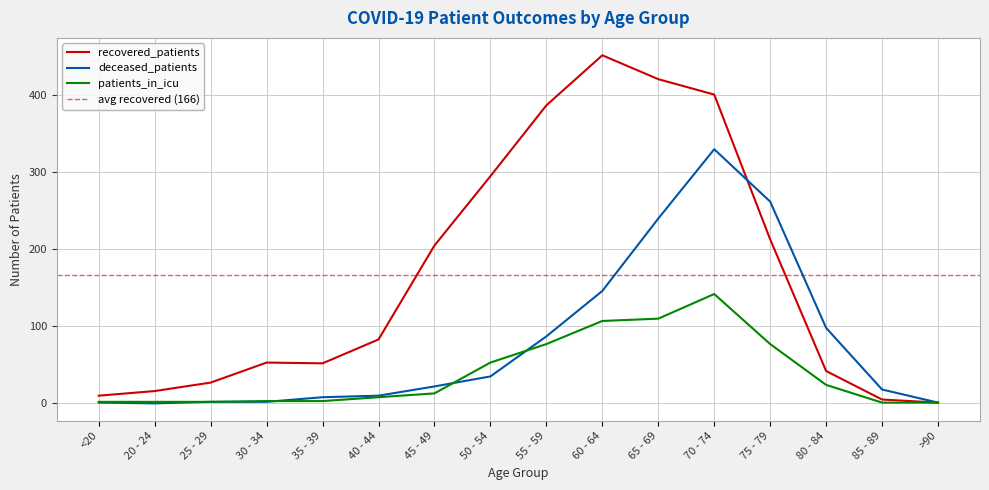

Rank the series by their maximum value, from lowest to highest.

patients_in_icu, deceased_patients, recovered_patients